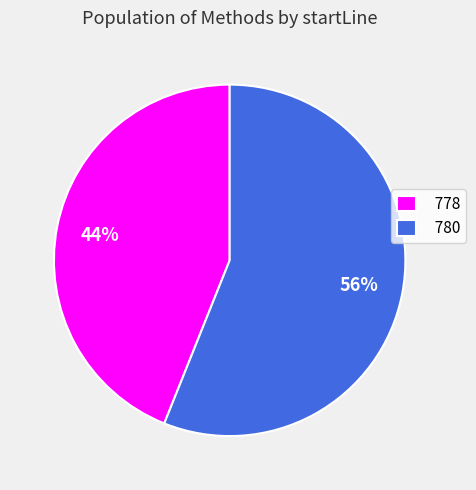

Combined, do 778 and 780 account for over 50%?

Yes